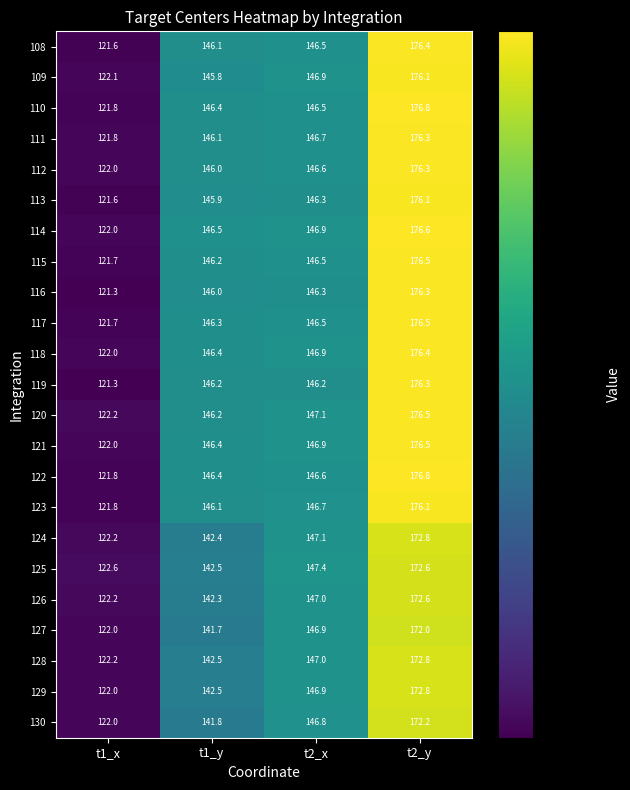

What is the minimum value shown in the chart?

121.3